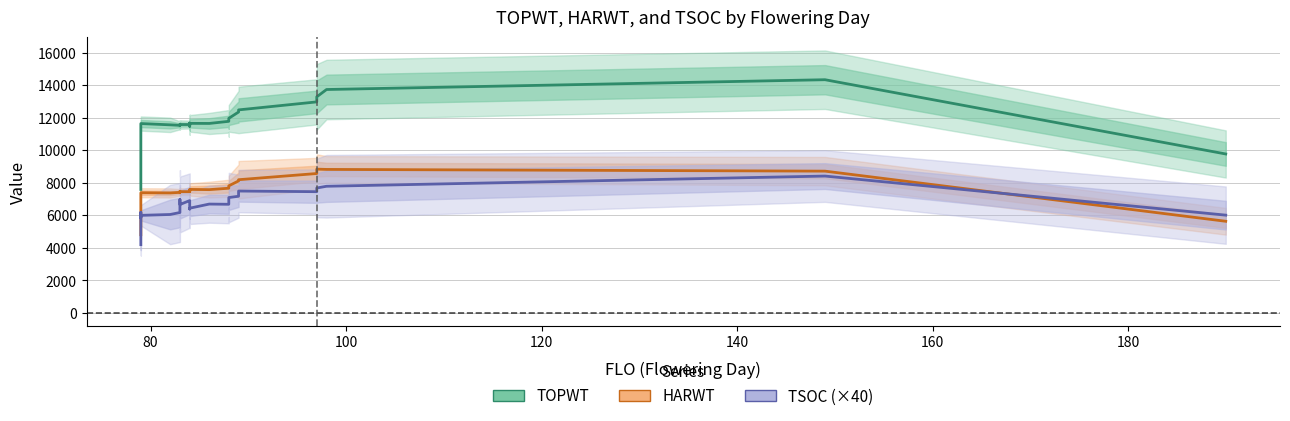

What is the value of the TSOC (×40) point at the 18th from the left?

6680.0